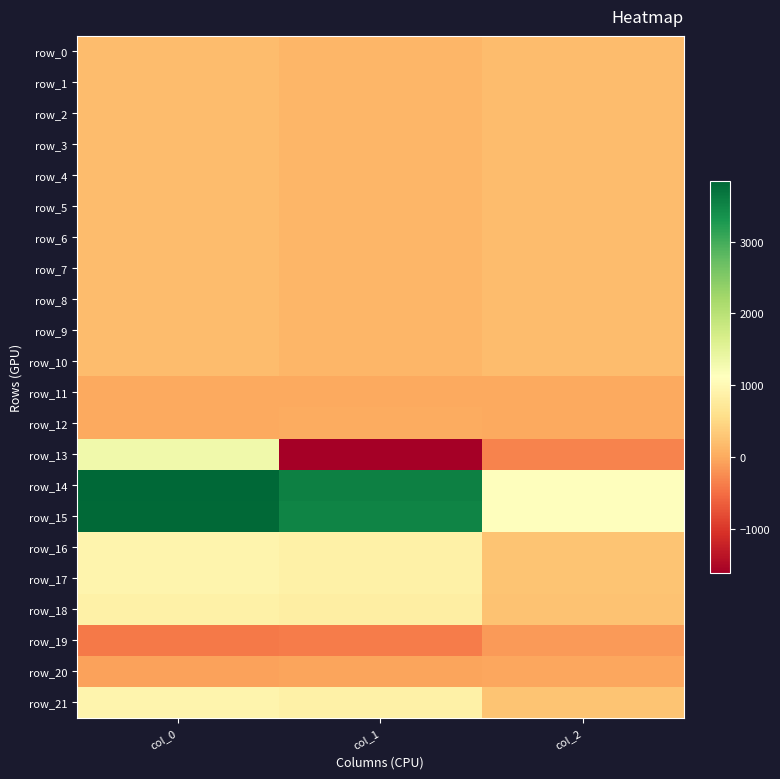

List the series in order of their peak value, lowest first.

row_19, row_20, row_11, row_12, row_1, row_4, row_0, row_6, row_3, row_5, row_2, row_10, row_7, row_8, row_9, row_18, row_17, row_21, row_16, row_13, row_15, row_14